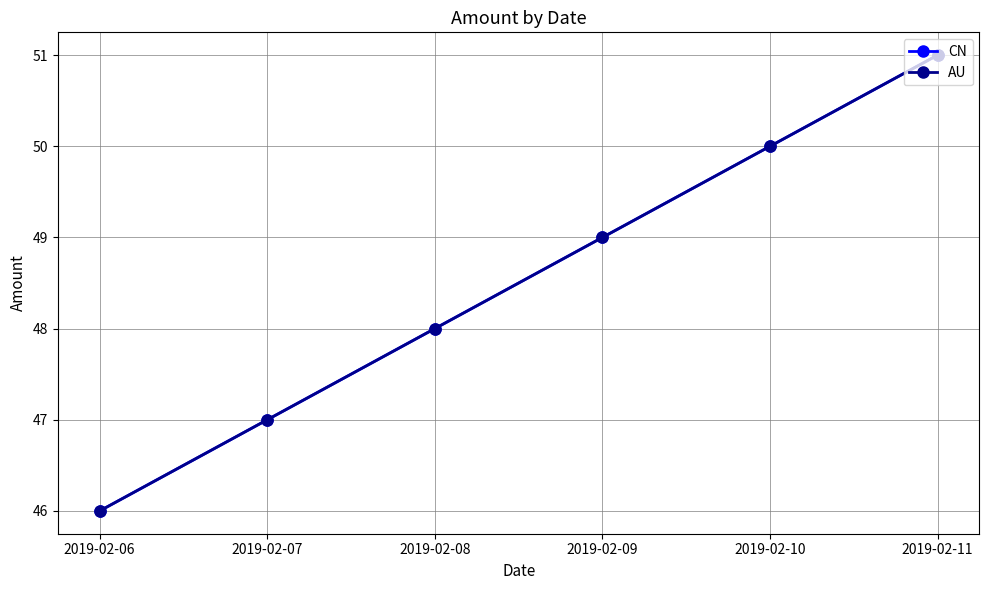

True or false: AU and CN intersect in this chart.

False